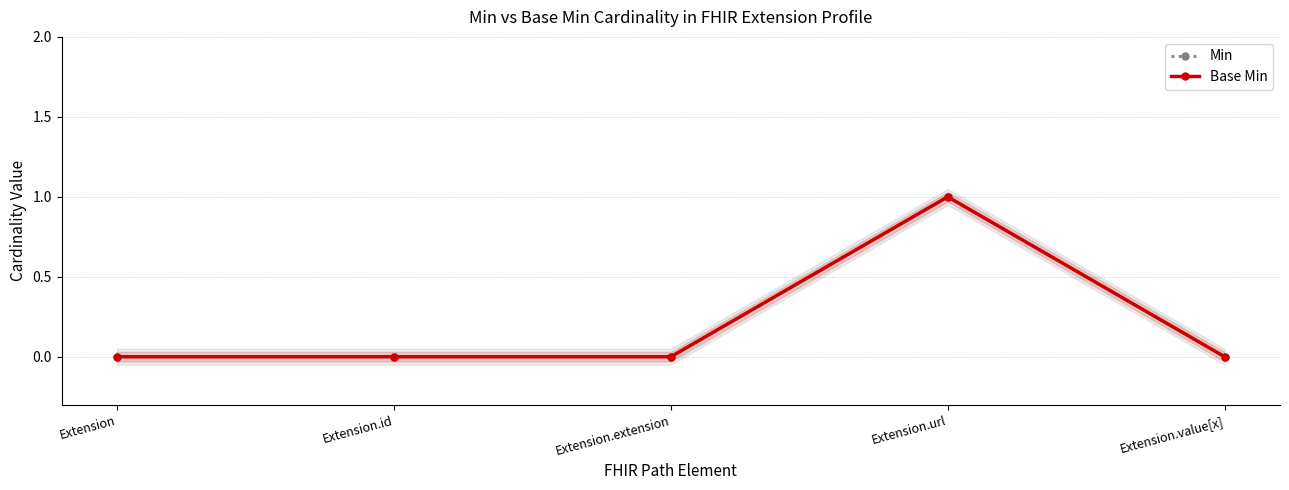

What is the difference between the maximum and minimum values in the Min series?

1